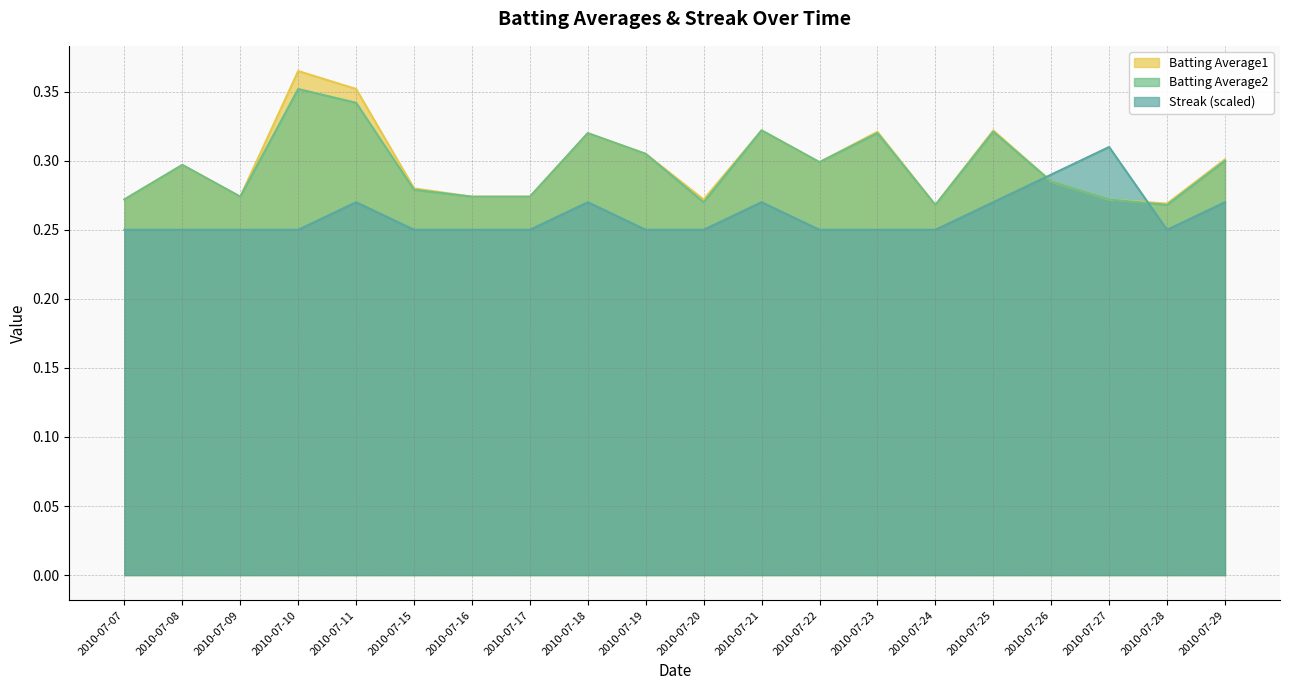

What is the greatest value displayed?

0.4